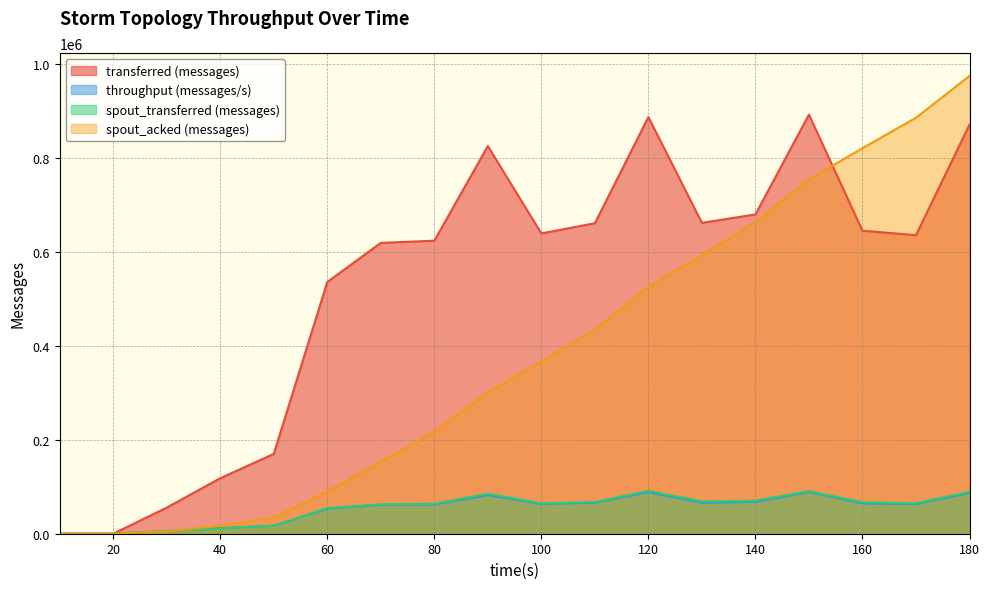

Which series has the widest spread of values?

spout_acked (messages)